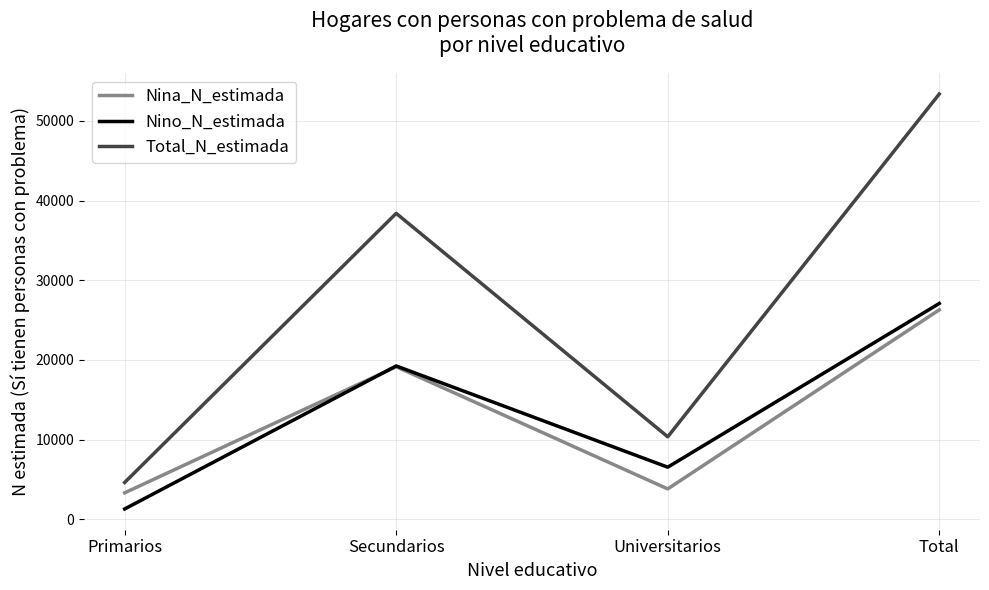

What is the sum of all Total_N_estimada values?

106751